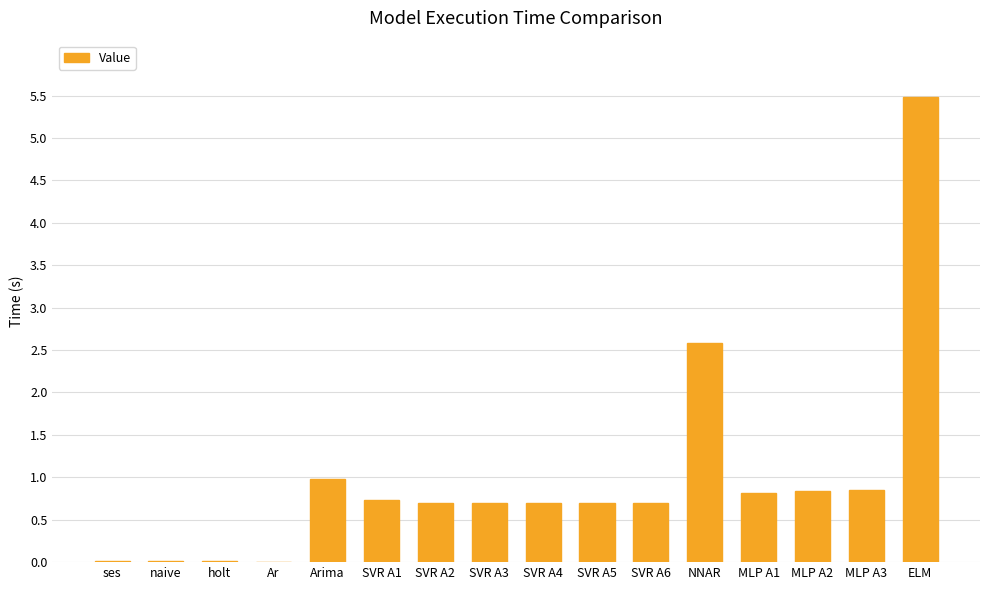

Are the bars horizontal?

No